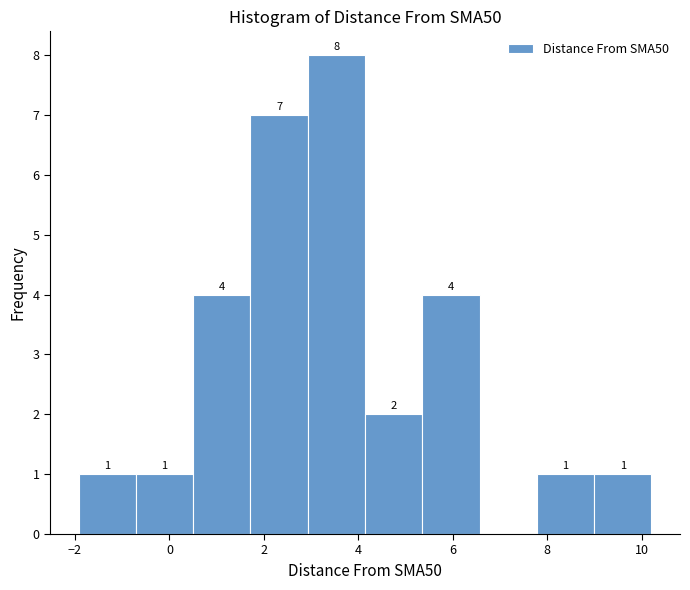

Over which range of the x-axis is the bar tallest?

3.0 to 4.2